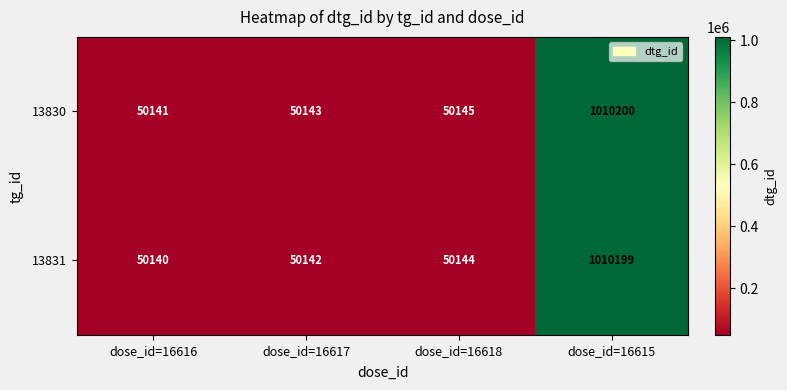

What is the sum of all 13830 values?

1160629